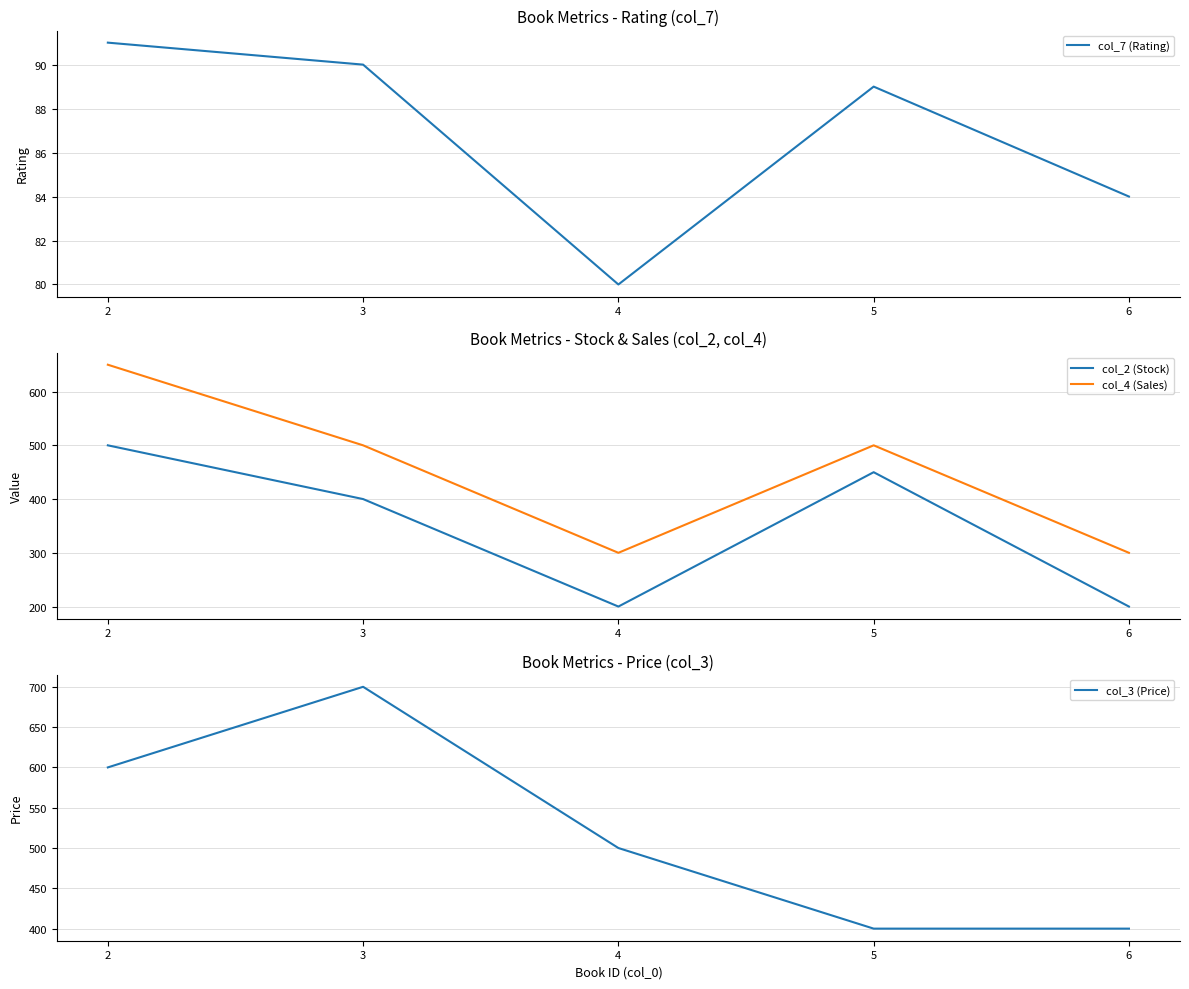

Which series ends up on top after the final intersection of col_4 (Sales) and col_3 (Price)?

col_3 (Price)